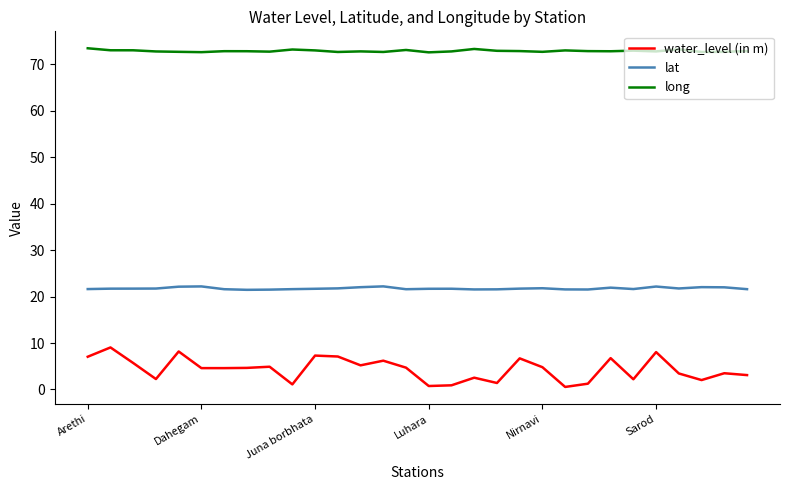

What is the average value of the water_level (in m) series?

4.4